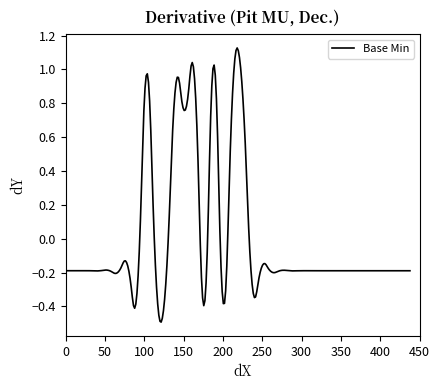

What is the difference between the maximum and minimum values?

1.6